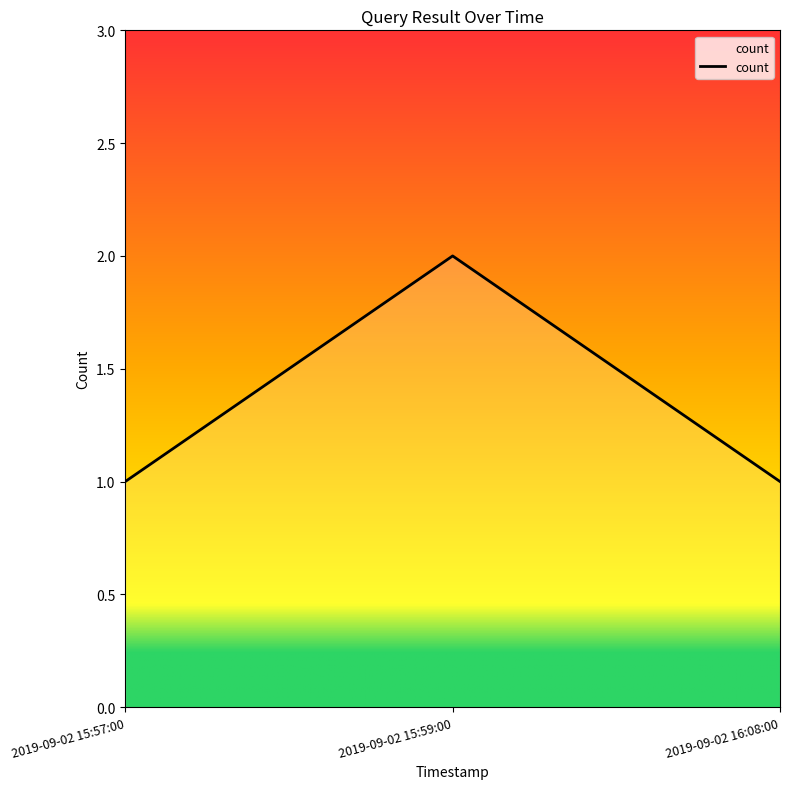

What is the average value?

1